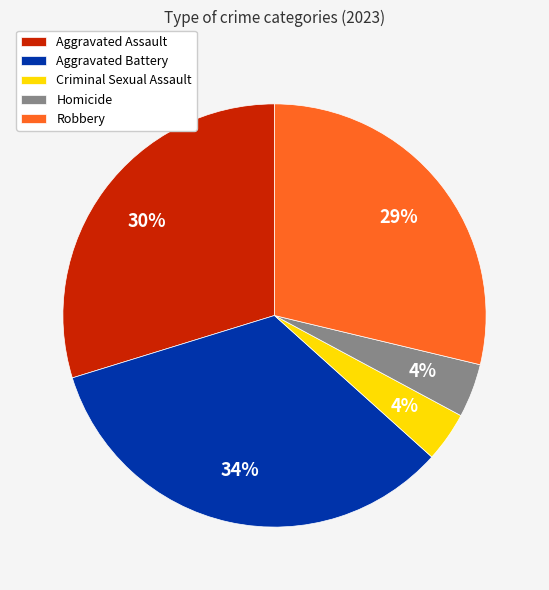

To the nearest percent, what is the average slice percentage?

20%